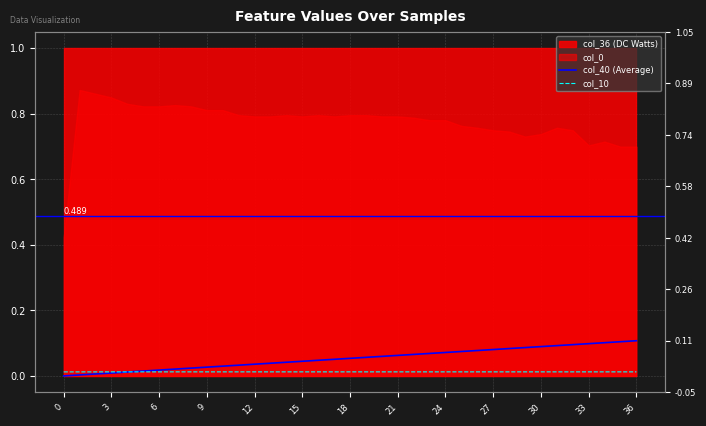

Between 23 and 28, which series saw the biggest shift?

col_40 (Average)